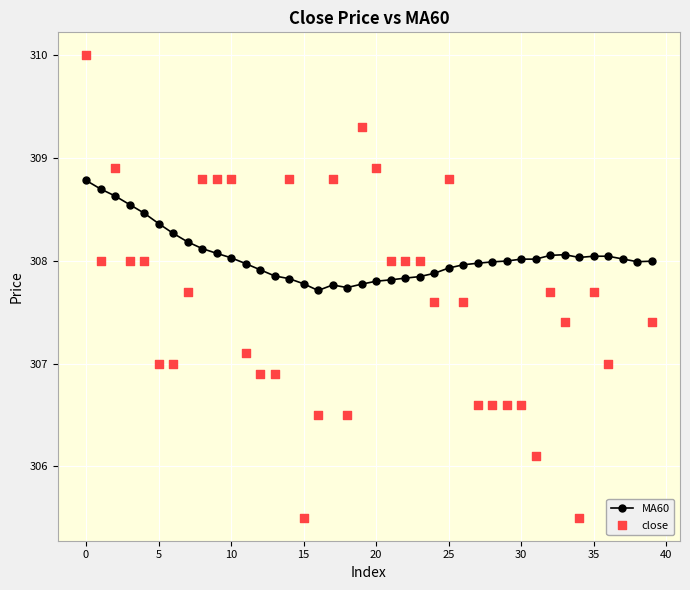

What is the total value across all series at 14?

616.6